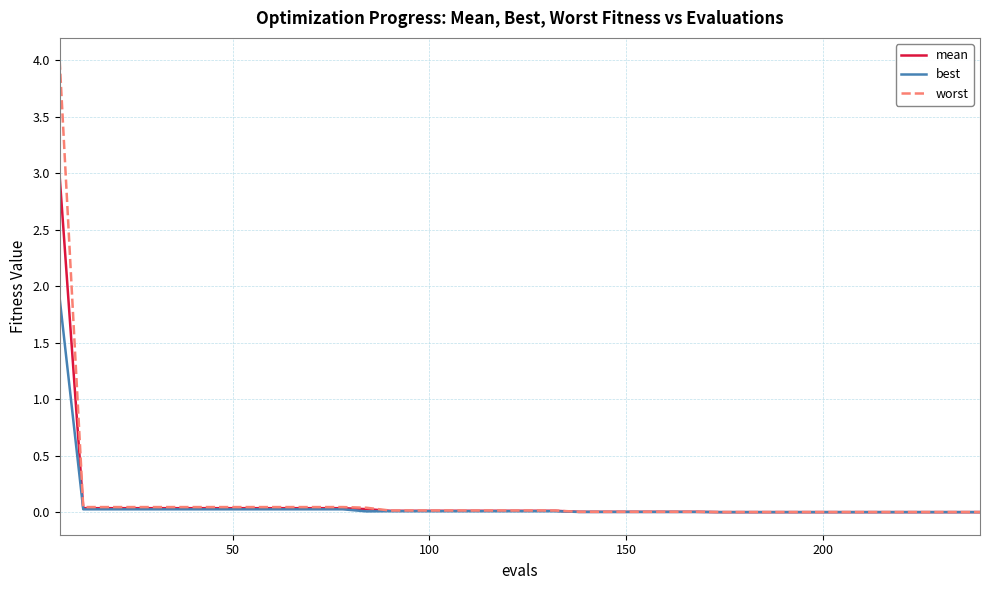

Rank the series by their maximum value, from lowest to highest.

best, mean, worst